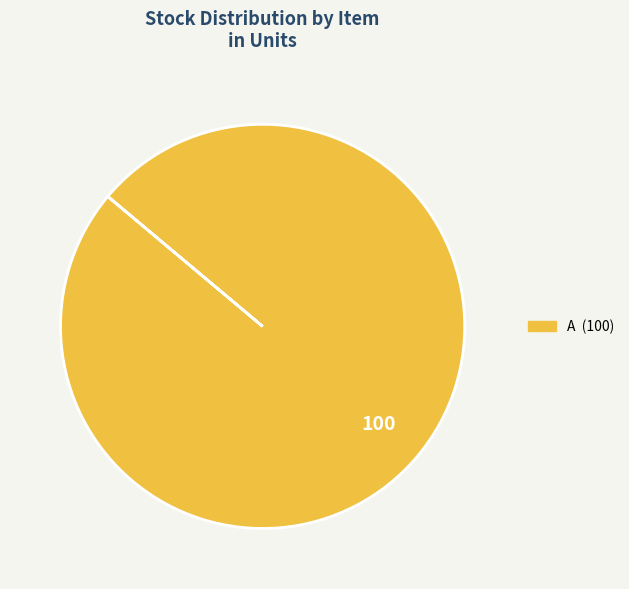

Is there any slice that represents more than half of the pie?

Yes